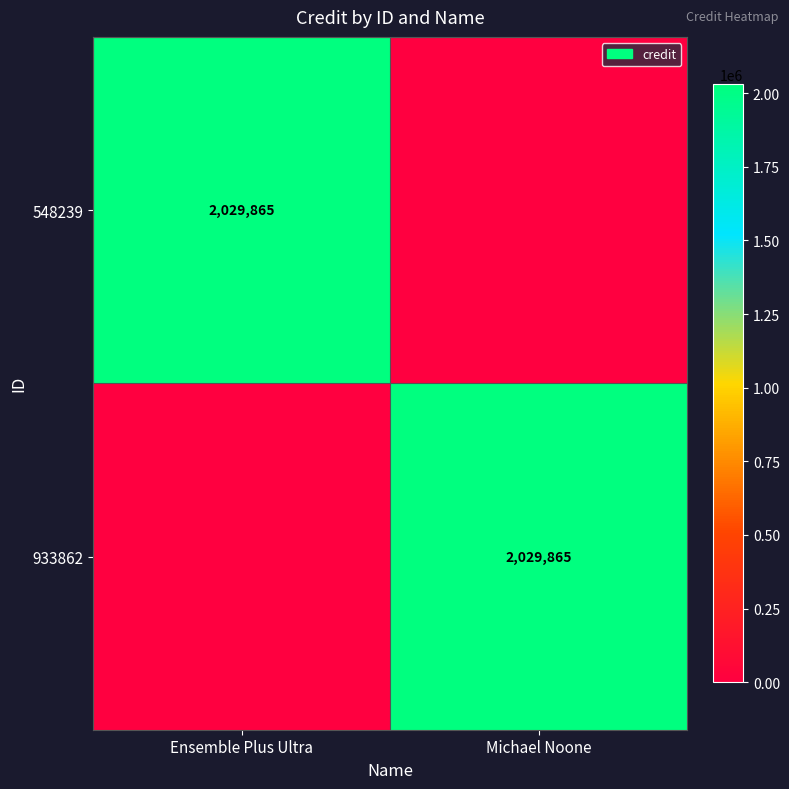

Is it true that 933862 equals 3229036 at Michael Noone?

False